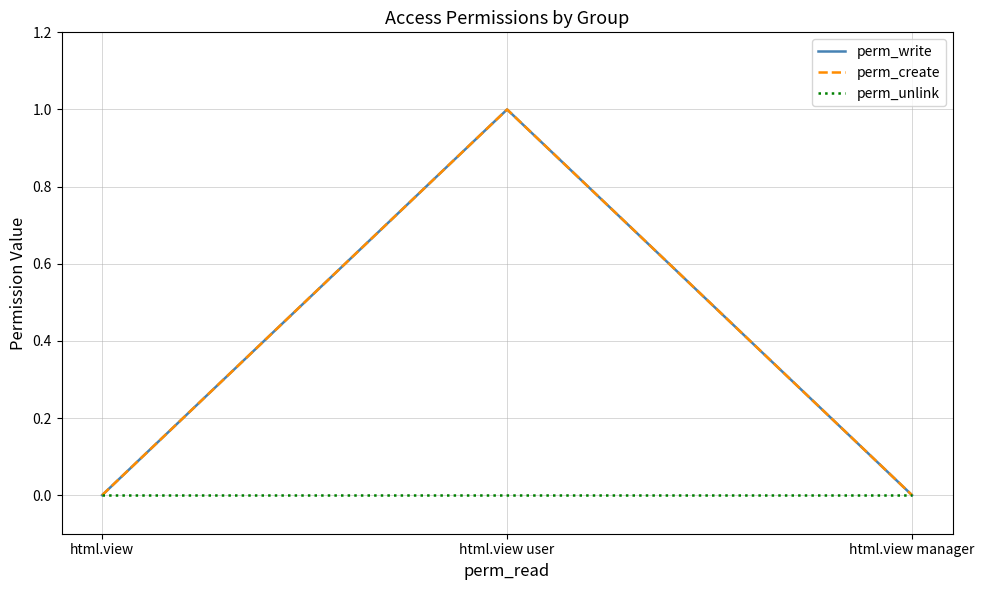

Does the chart display data point markers on the line(s)?

No